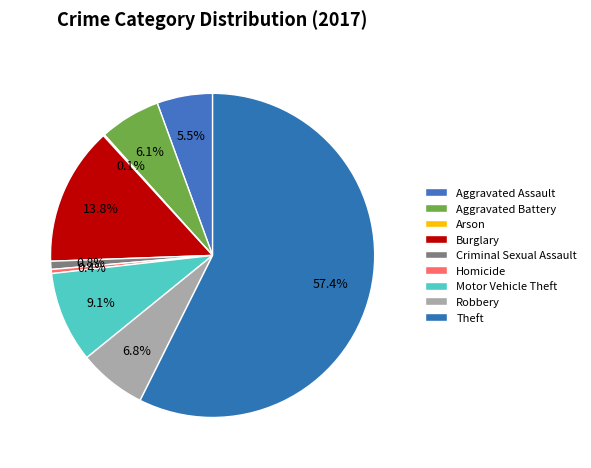

Which category has the biggest portion of the pie?

Theft